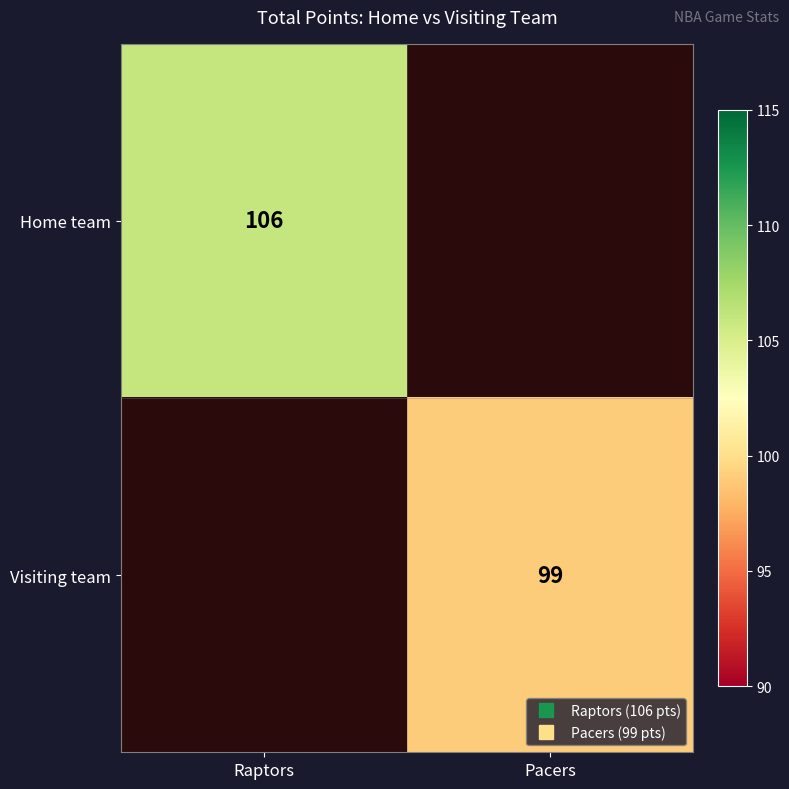

What is the highest value of the Home team series?

106.0